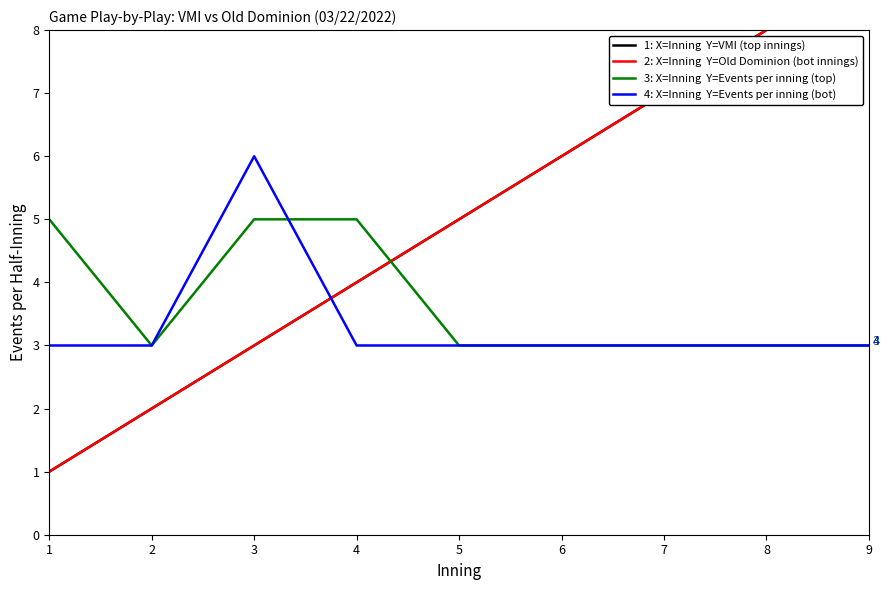

At which category is the sum across all series the highest?

9